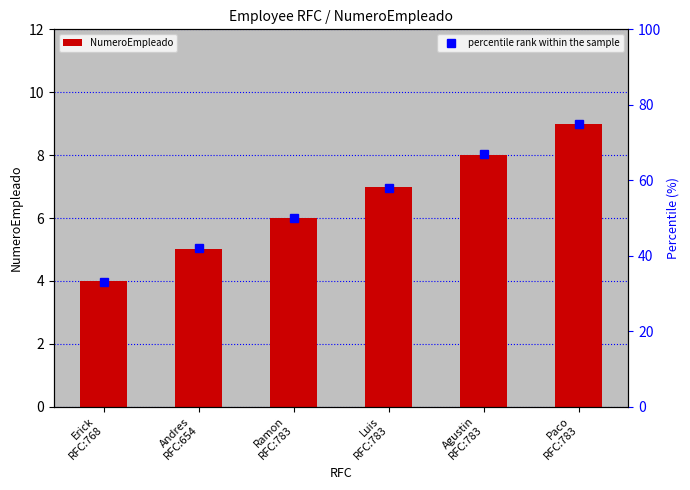

What position from the right is Luis
RFC:783?

3